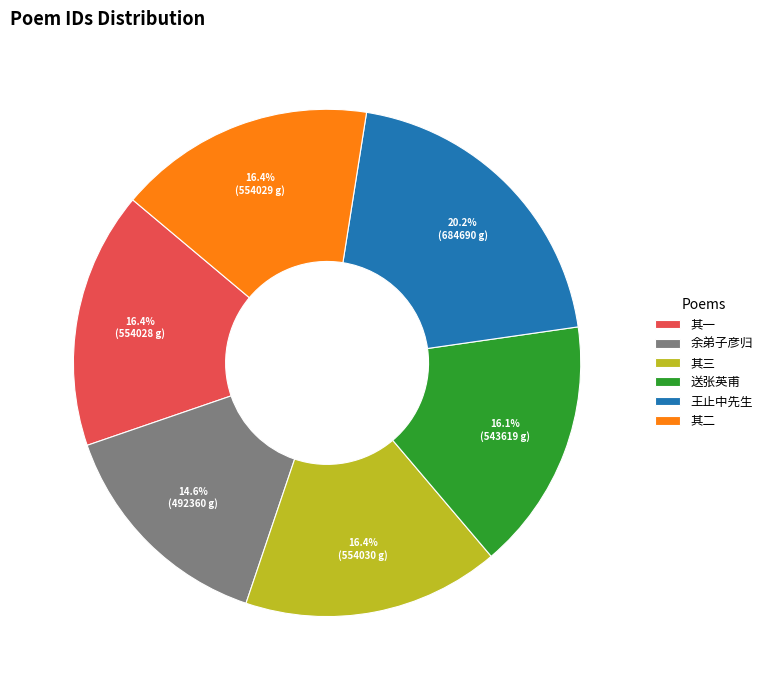

What is the largest slice in the pie chart?

王止中先生